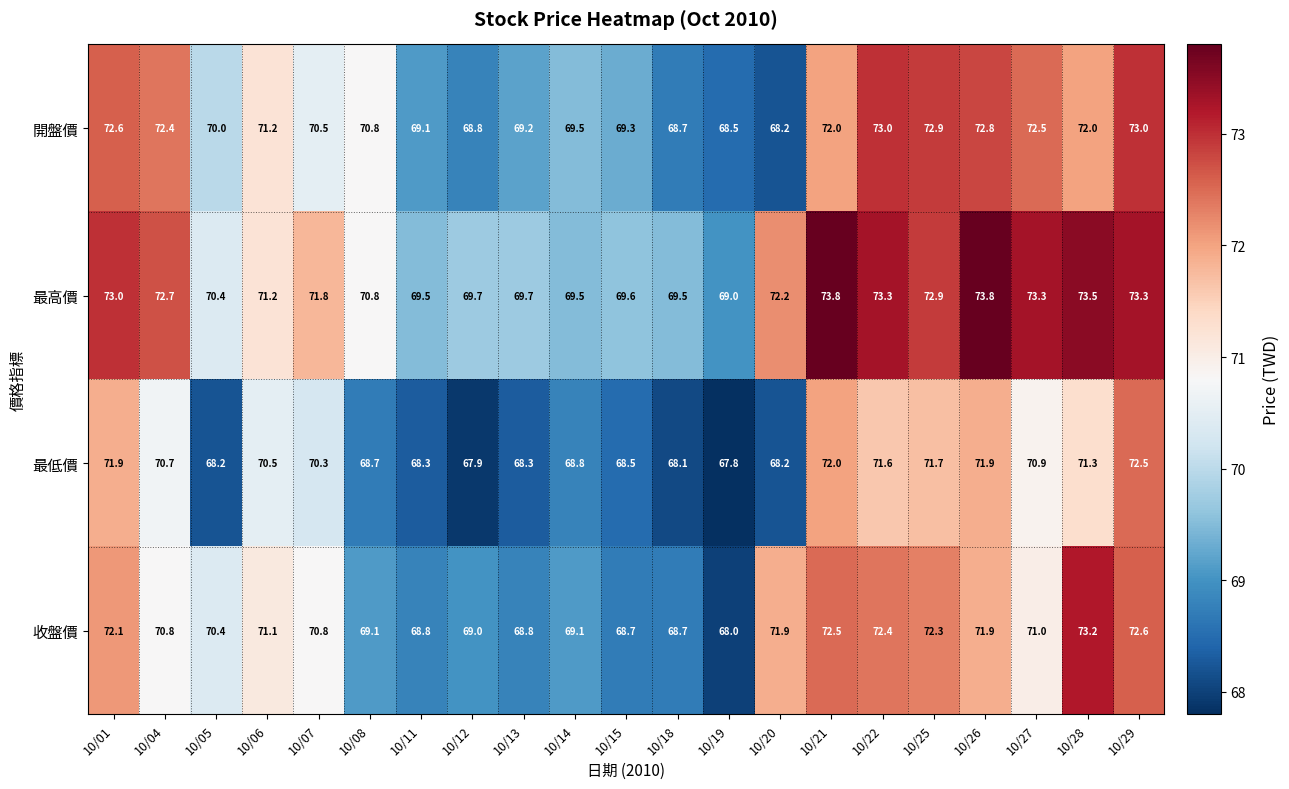

How many values in the 開盤價 series are below 70?

8